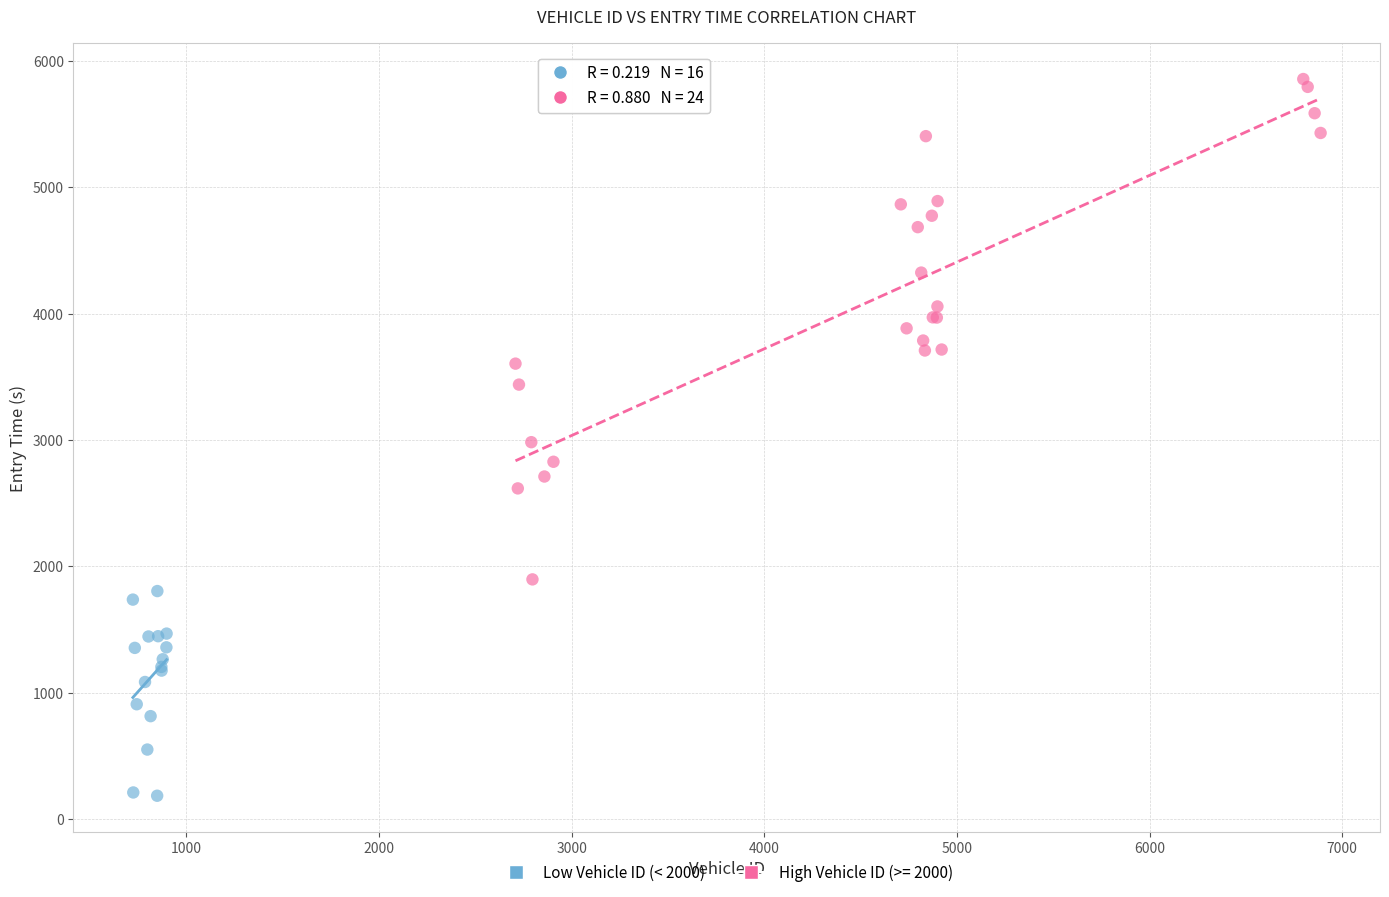

Which series reaches the maximum Y coordinate?

High Vehicle ID (>= 2000)